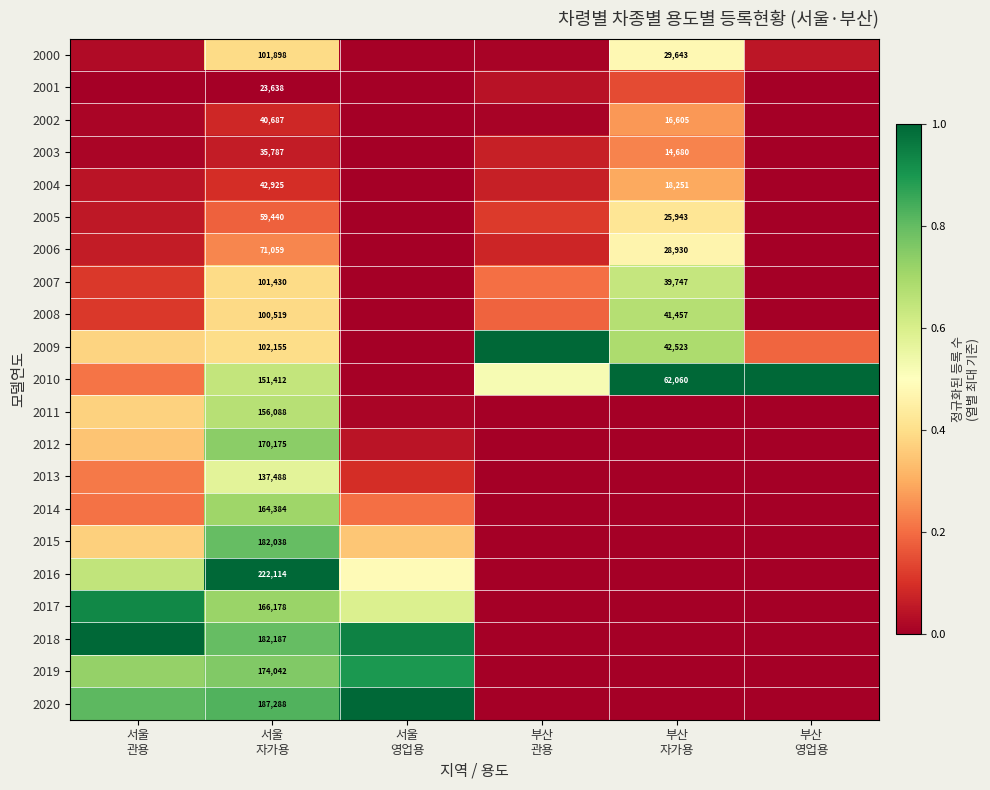

What is the sum of all 2014 values?

1.1